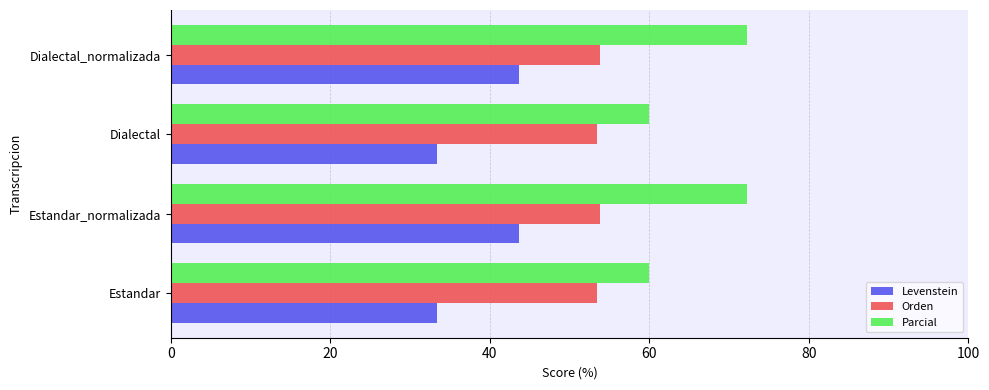

What is the total value across all series at Dialectal?

146.8